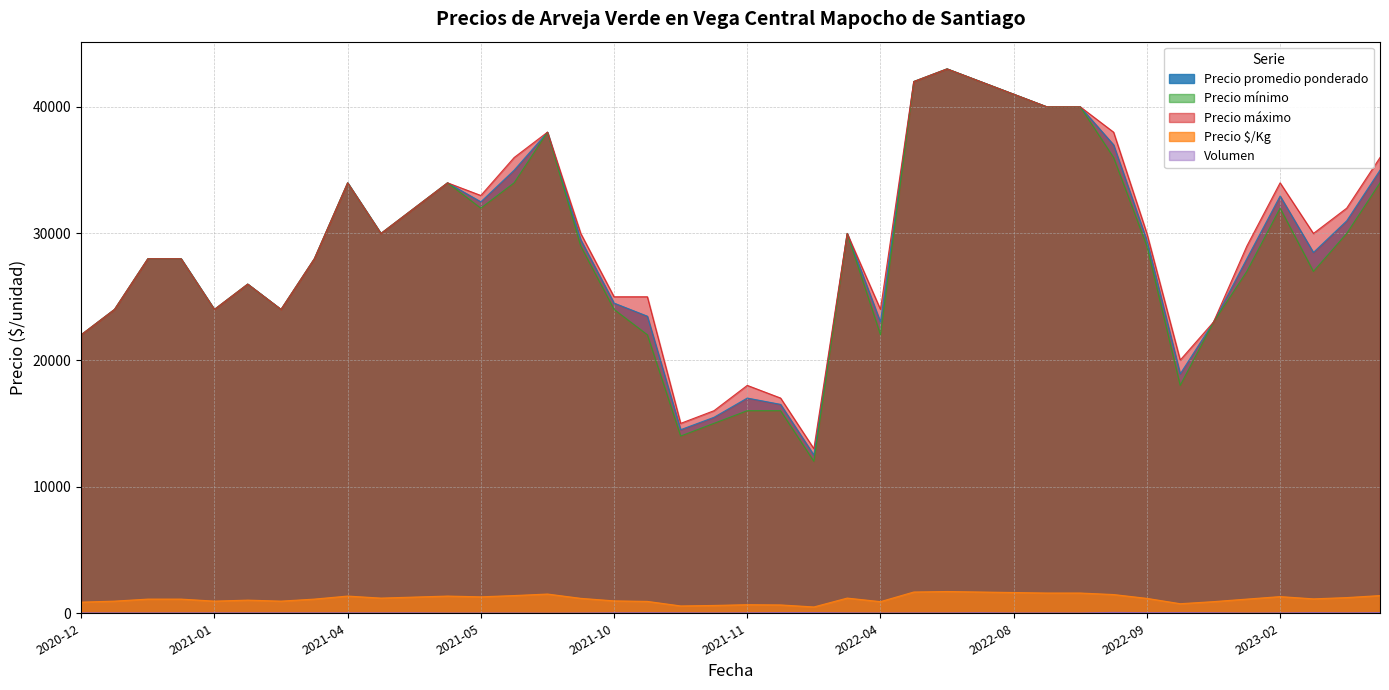

In Precio $/Kg, how many points are lower than both neighbors (excluding endpoints)?

11